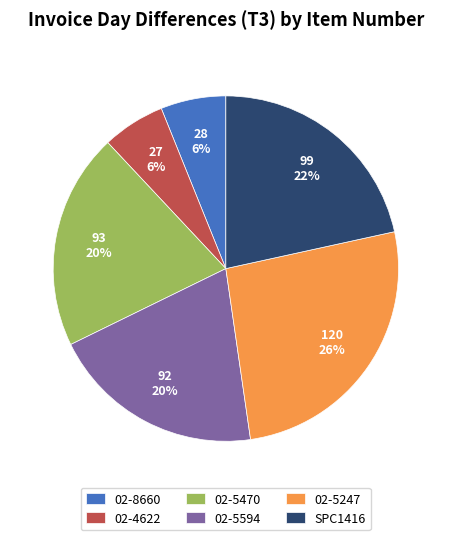

Approximately how many times larger is the value at 02-8660 compared to 02-4622?

1.0